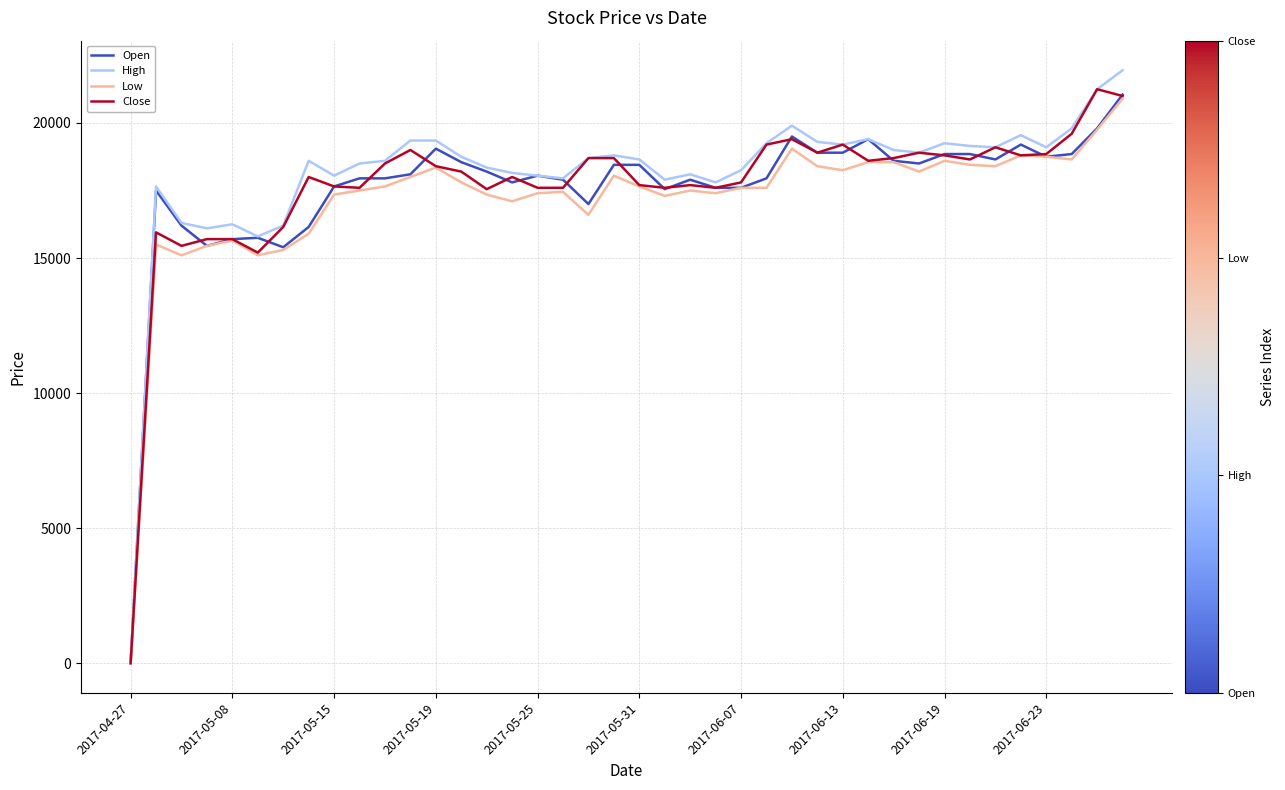

Which series has the widest spread of values?

High